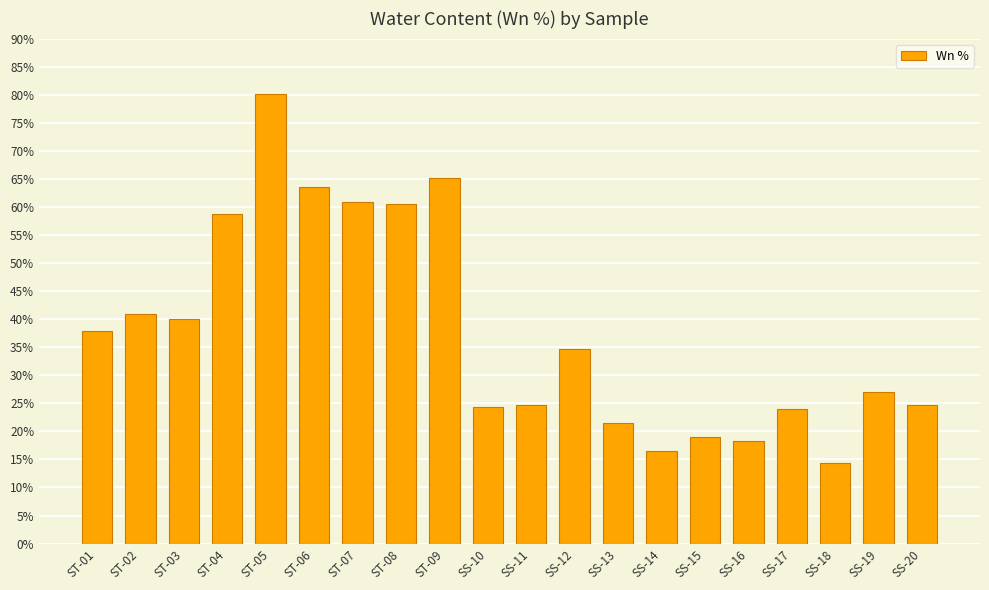

The value at SS-14 is 16.5. True or false?

True